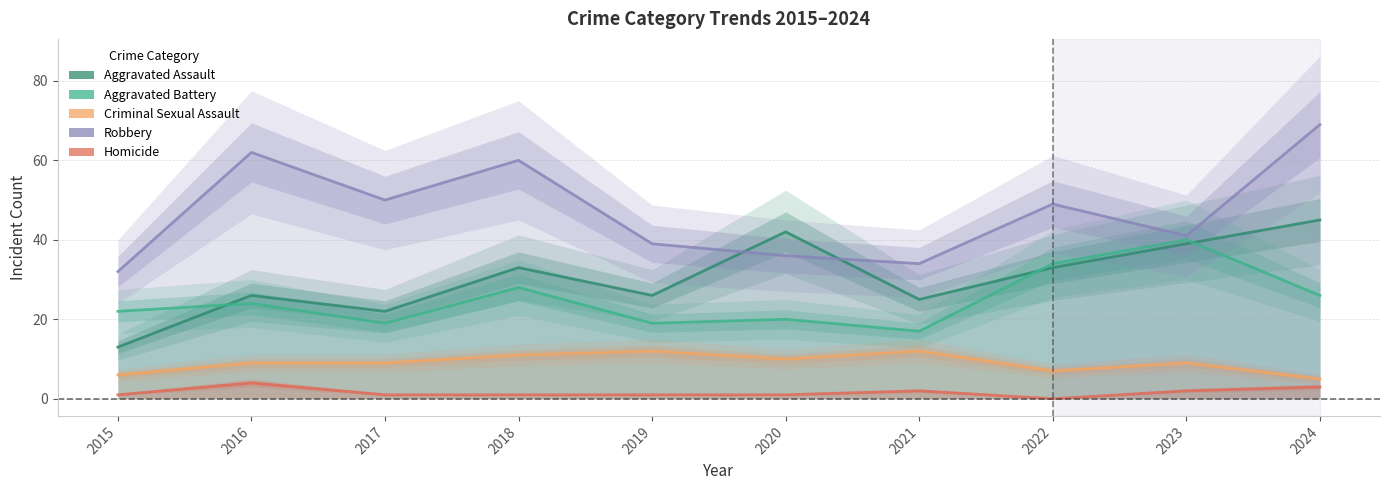

Which series changed the most between 2015 and 2017?

Robbery